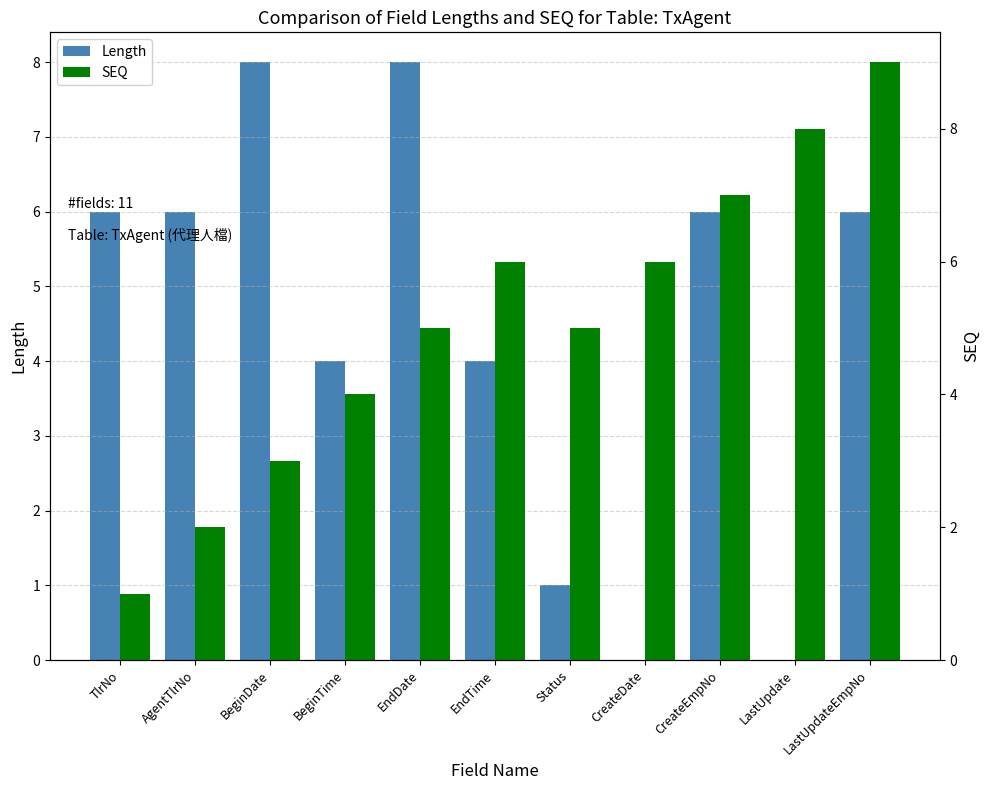

What is the average value of the Length series?

4